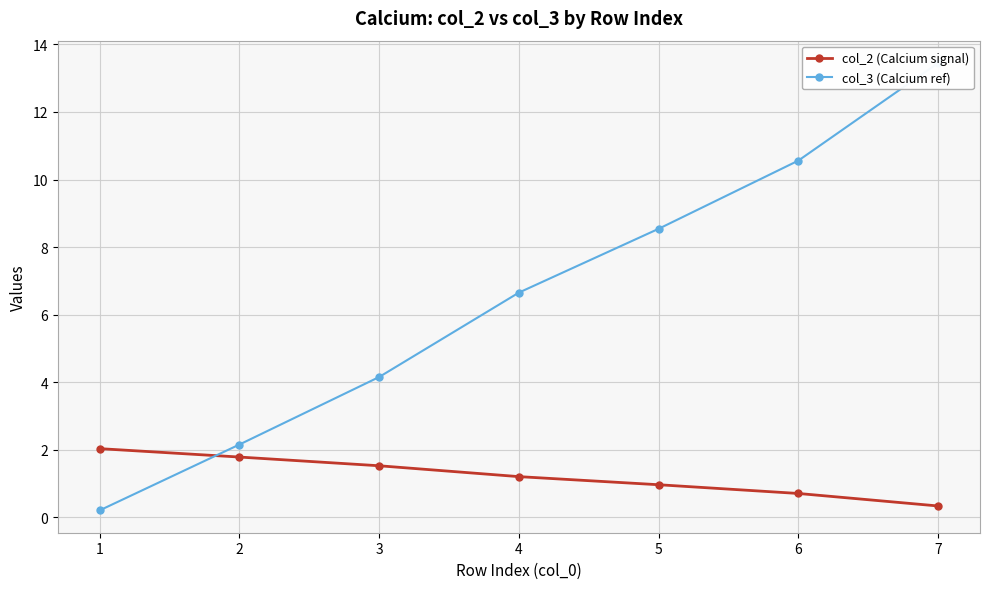

What is the average value of the col_3 (Calcium ref) series?

6.5